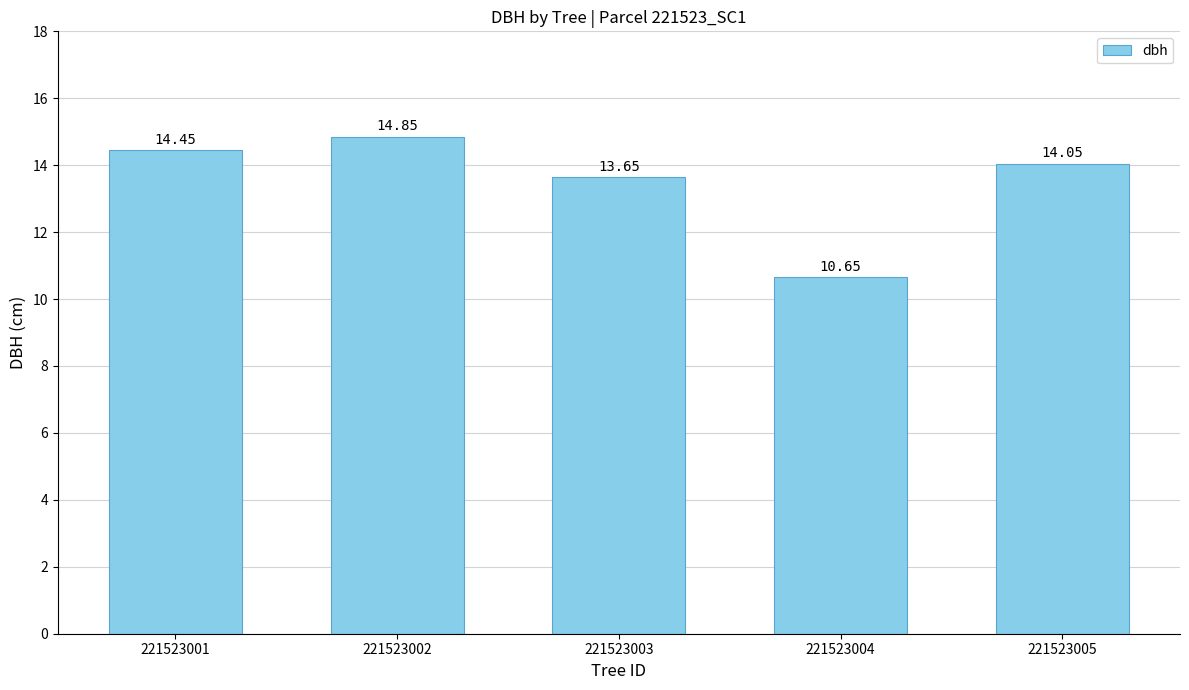

Are the bars horizontal?

No